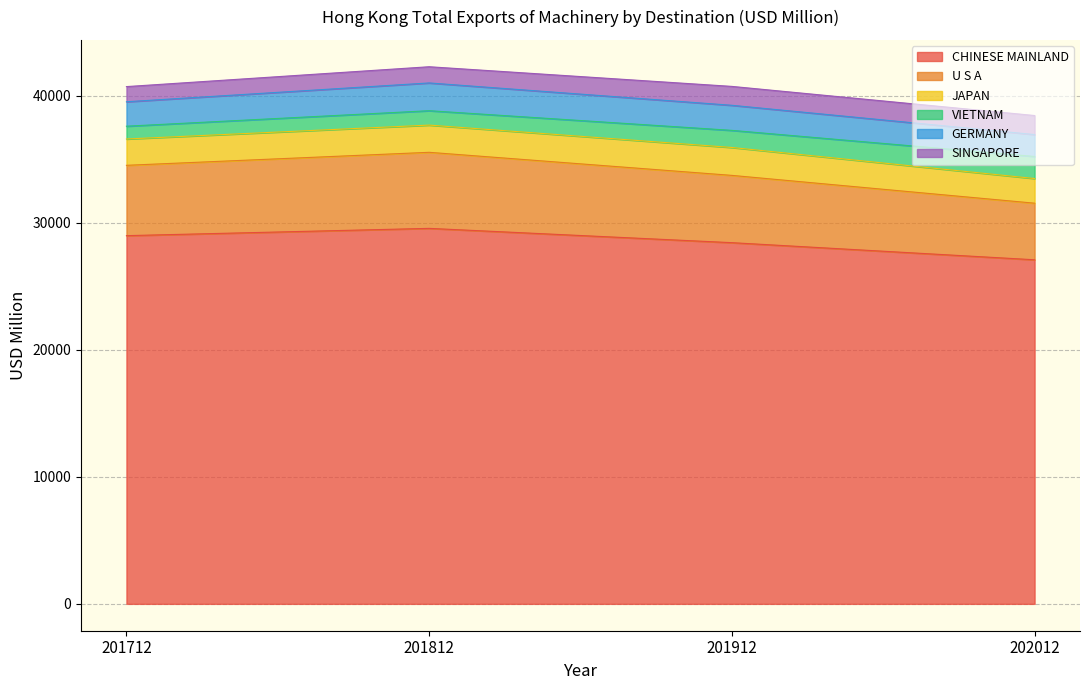

Which category has the lowest value in the CHINESE MAINLAND series?

202012